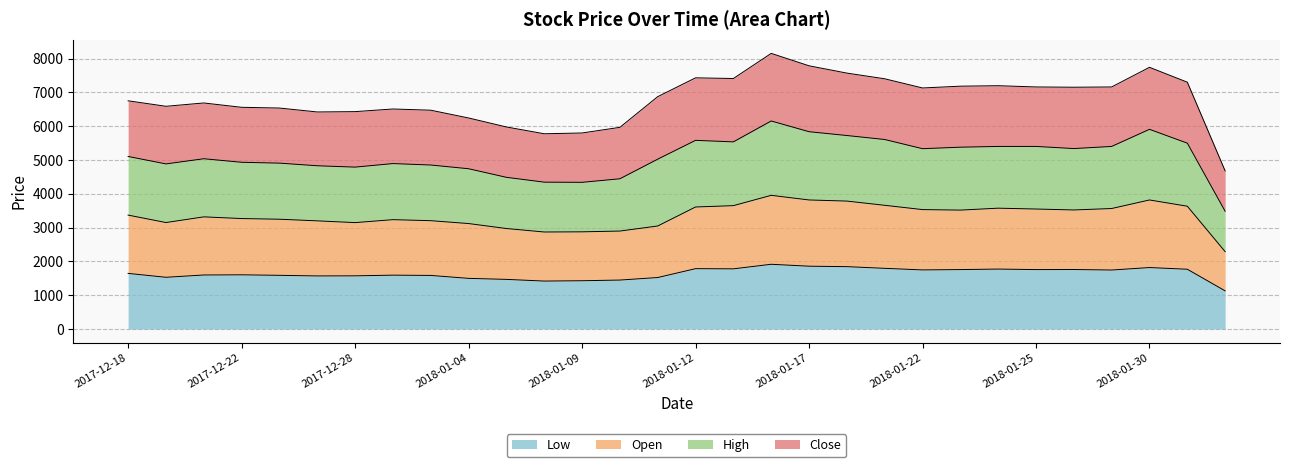

What is the maximum value for Low?

1917